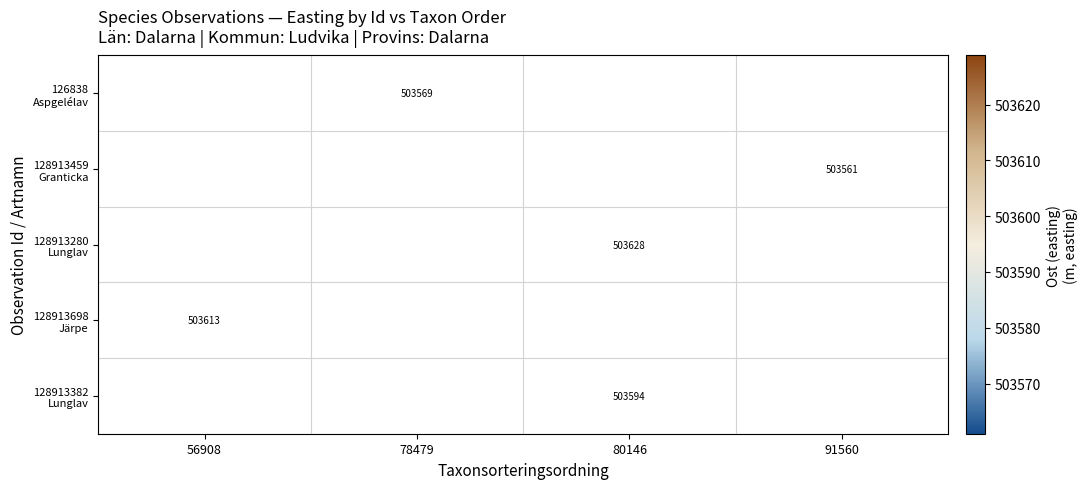

Is the value of 128913459 Granticka at 56908 greater than the value of 128913280 Lunglav at 80146?

No